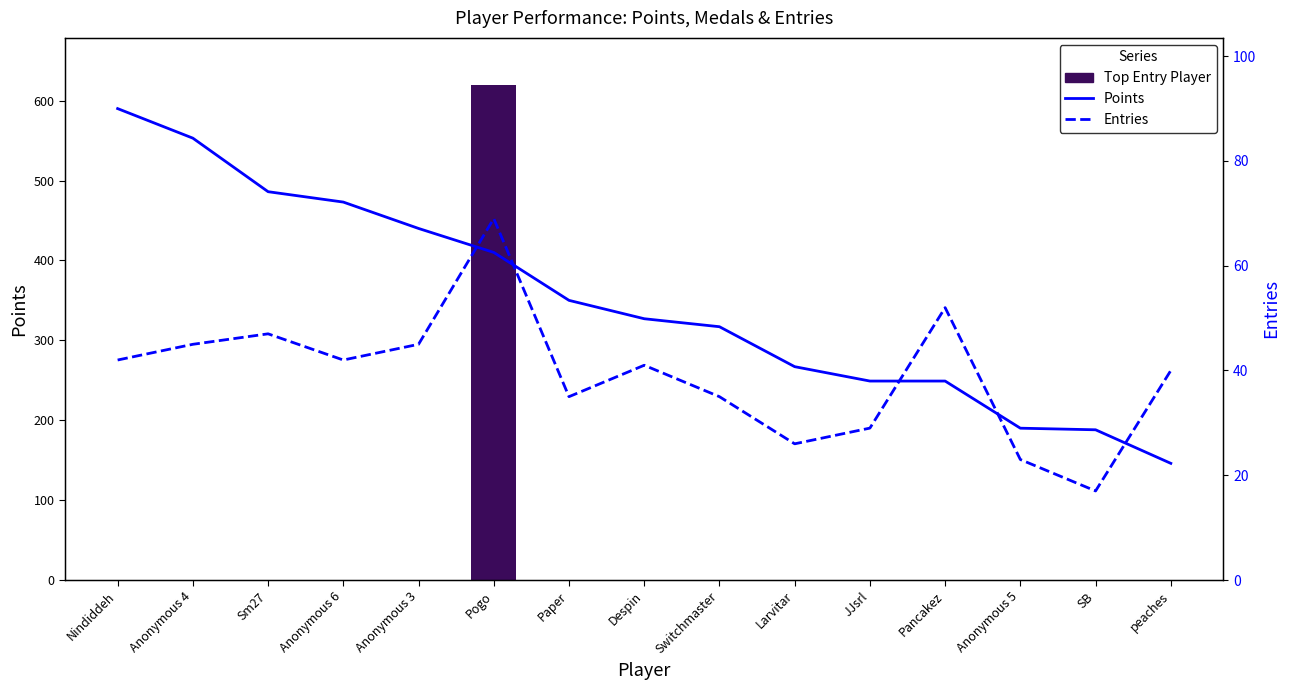

Which series has the largest total across all categories?

Points